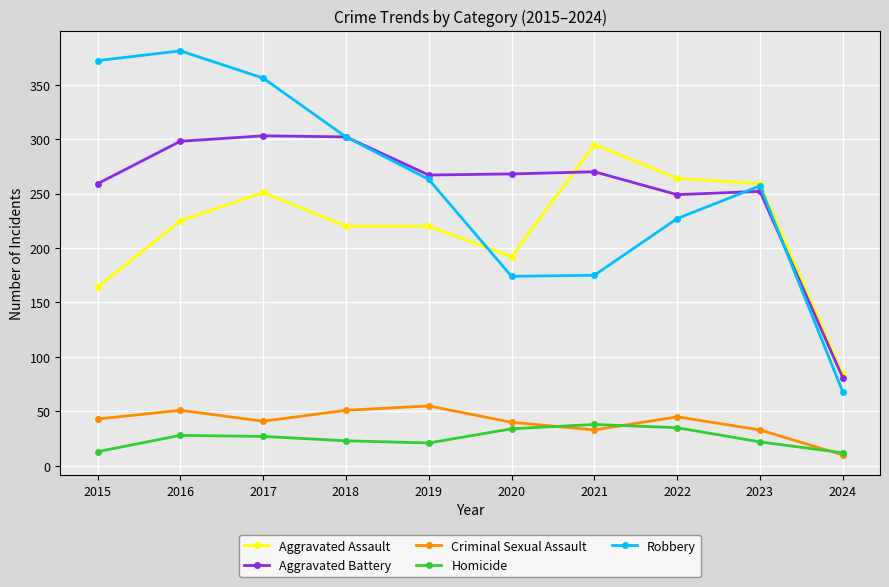

What is the value of the Robbery point at the 8th from the left?

227